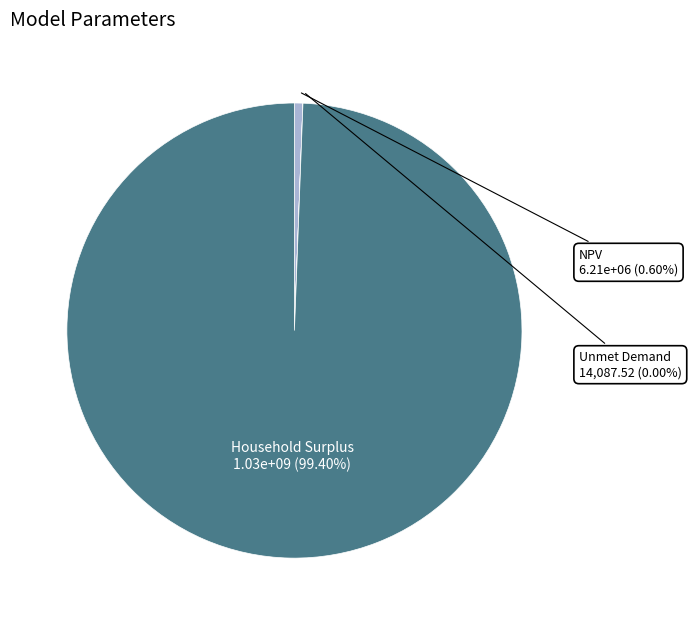

What is the largest slice in the pie chart?

Household Surplus